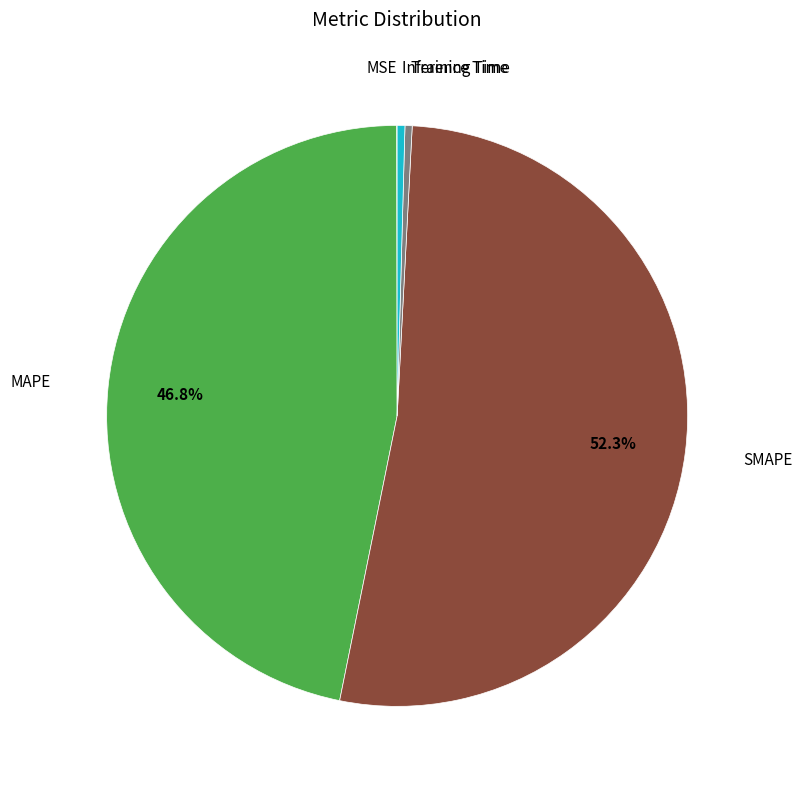

What is the ratio of the value at SMAPE to the value at MAPE?

1.1